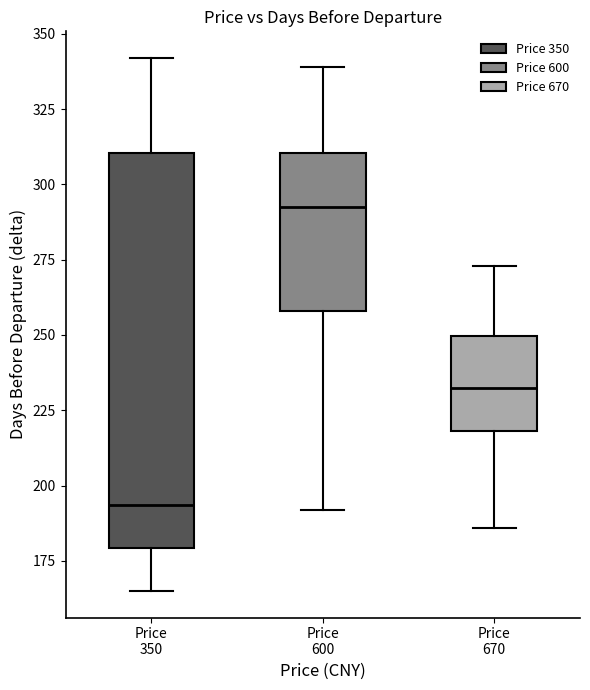

Where is the lower edge of the box for Price 350 on the y-axis? The values are not printed on the chart, so give them approximately, as read against the axis.

180